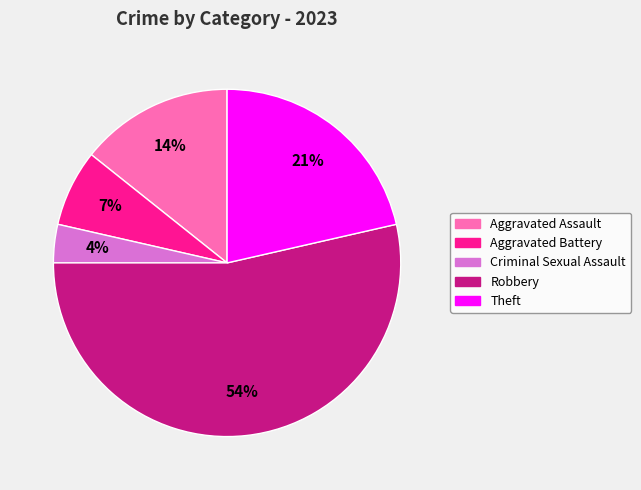

Rank the categories by value from lowest to highest.

Criminal Sexual Assault, Aggravated Battery, Aggravated Assault, Theft, Robbery